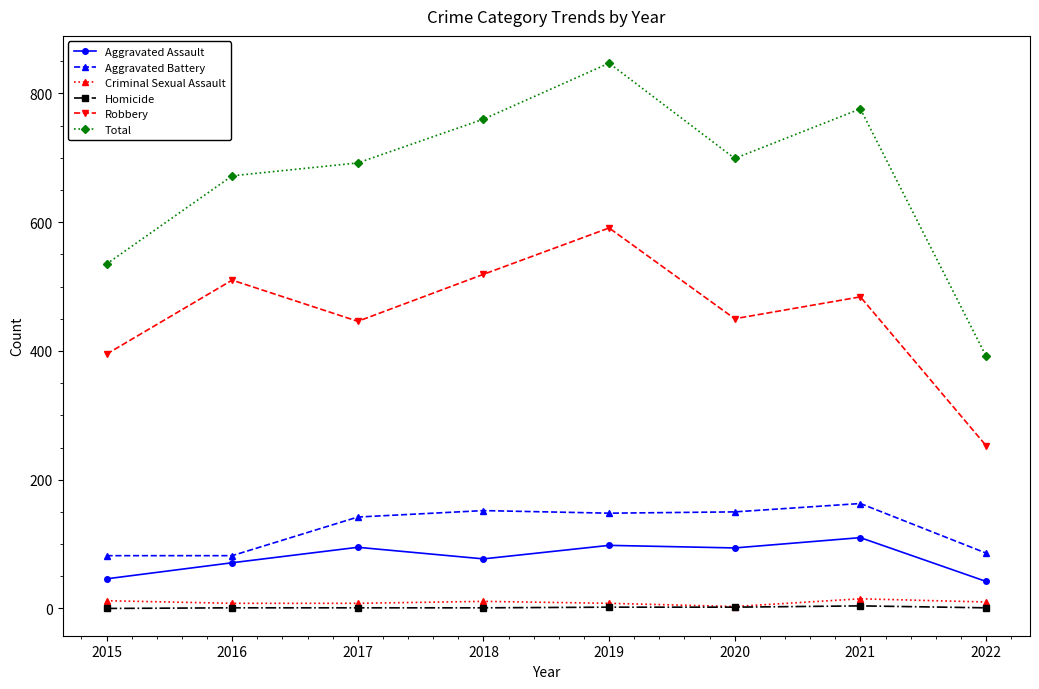

The Aggravated Assault series shows 94 at 2020. True or false?

True